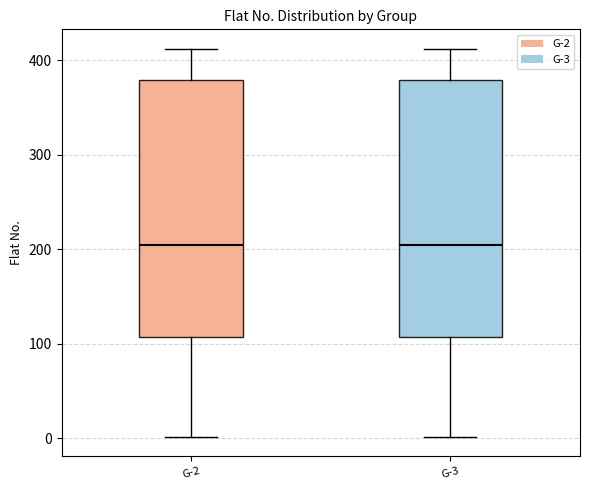

Reading left to right, read every box against the y-axis: the position of its median line, the range the box covers, and the ends of its whiskers. The values are not printed on the chart, so give them approximately, as read against the axis.

G-2: median 210, box 110 to 380, whiskers 0 to 410
G-3: median 210, box 110 to 380, whiskers 0 to 410